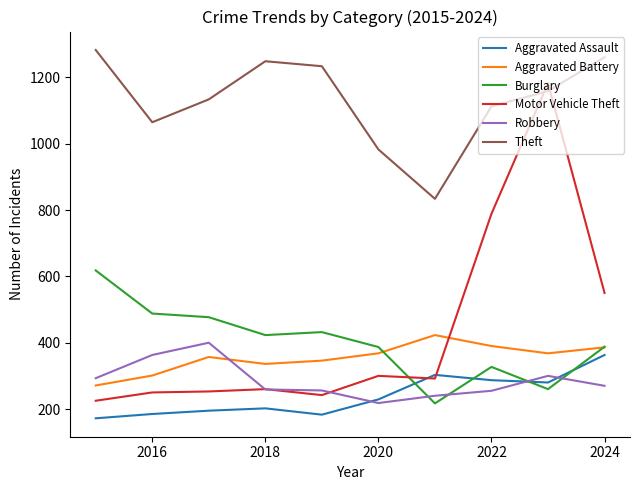

At how many categories does at least one series exceed 414?

10